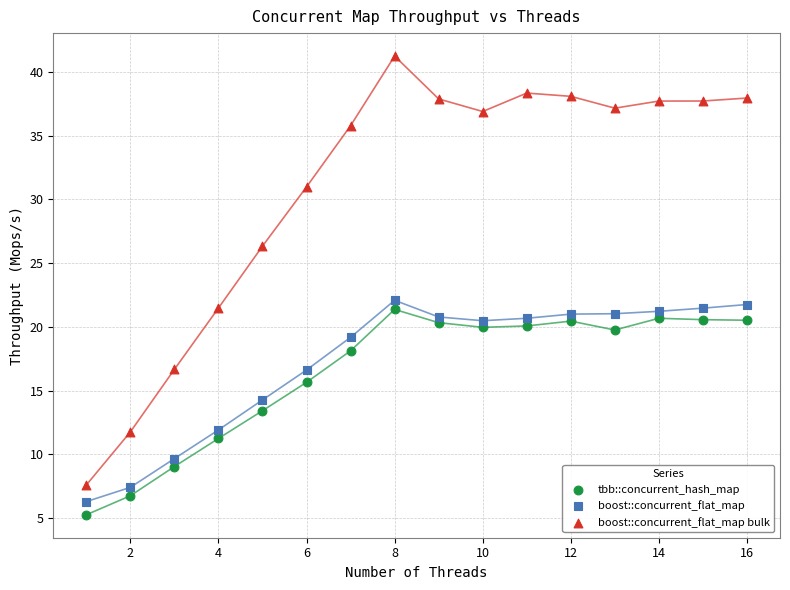

What is the X range (max minus min) for the scatter plot?

15.0